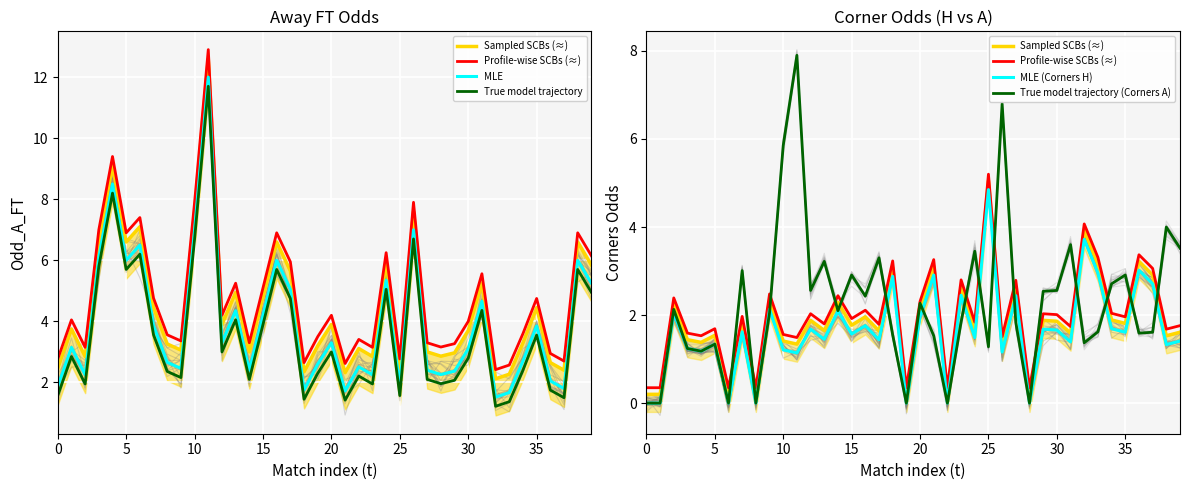

In MLE, how many points are lower than both neighbors (excluding endpoints)?

12